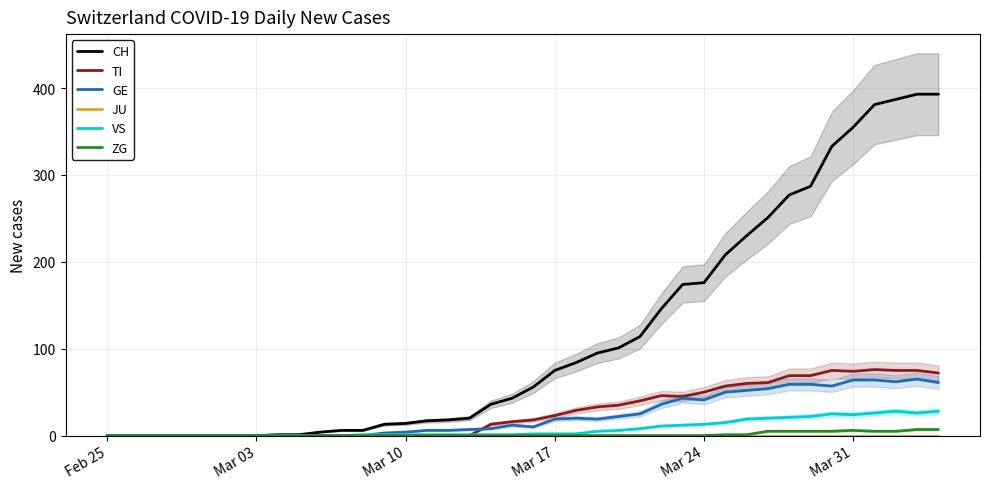

The CH series shows -204 at Feb 25. True or false?

False